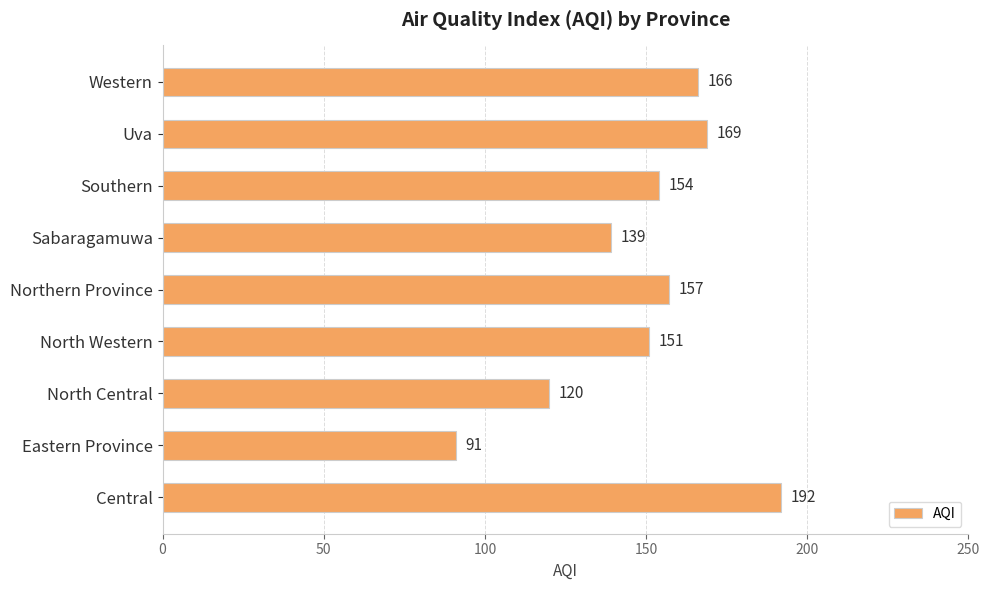

True or false: the data shows 96 at Southern.

False